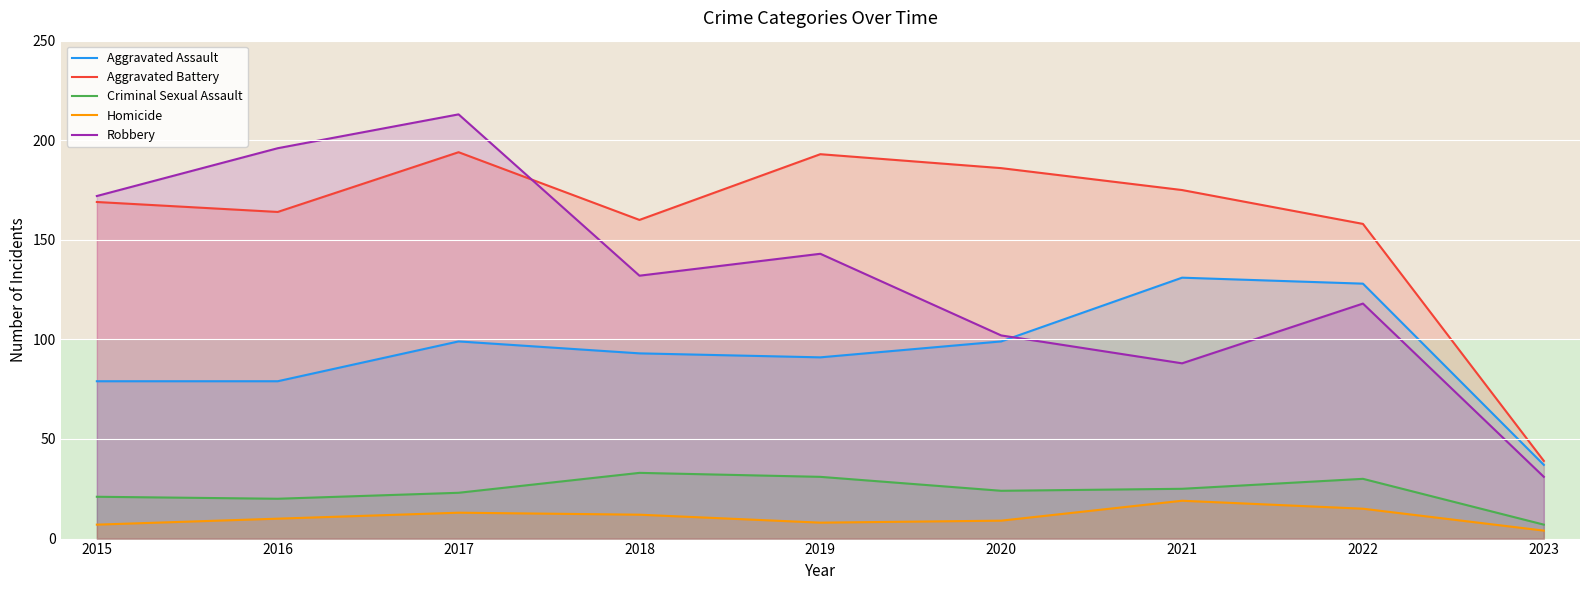

True or false: Aggravated Battery has a value of 75 at 2016.

False